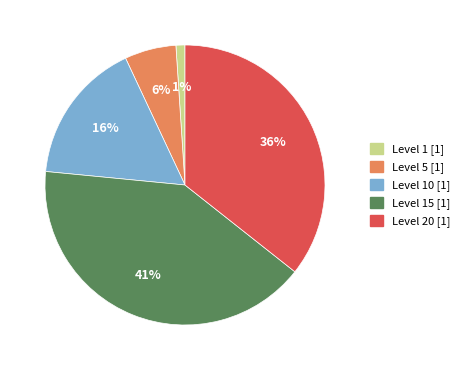

Is there any slice that represents more than half of the pie?

No